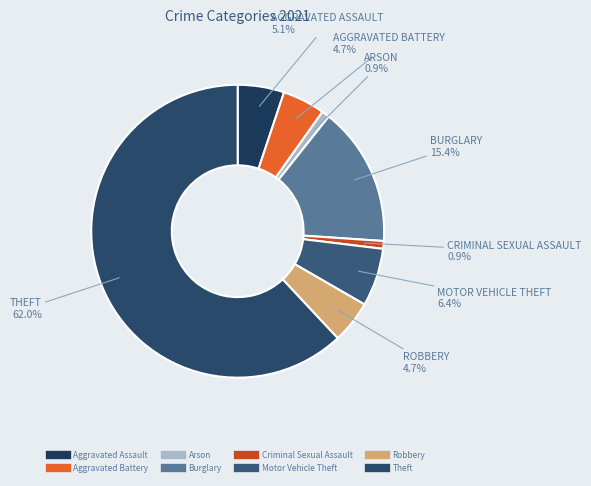

Which slice is the largest?

Theft